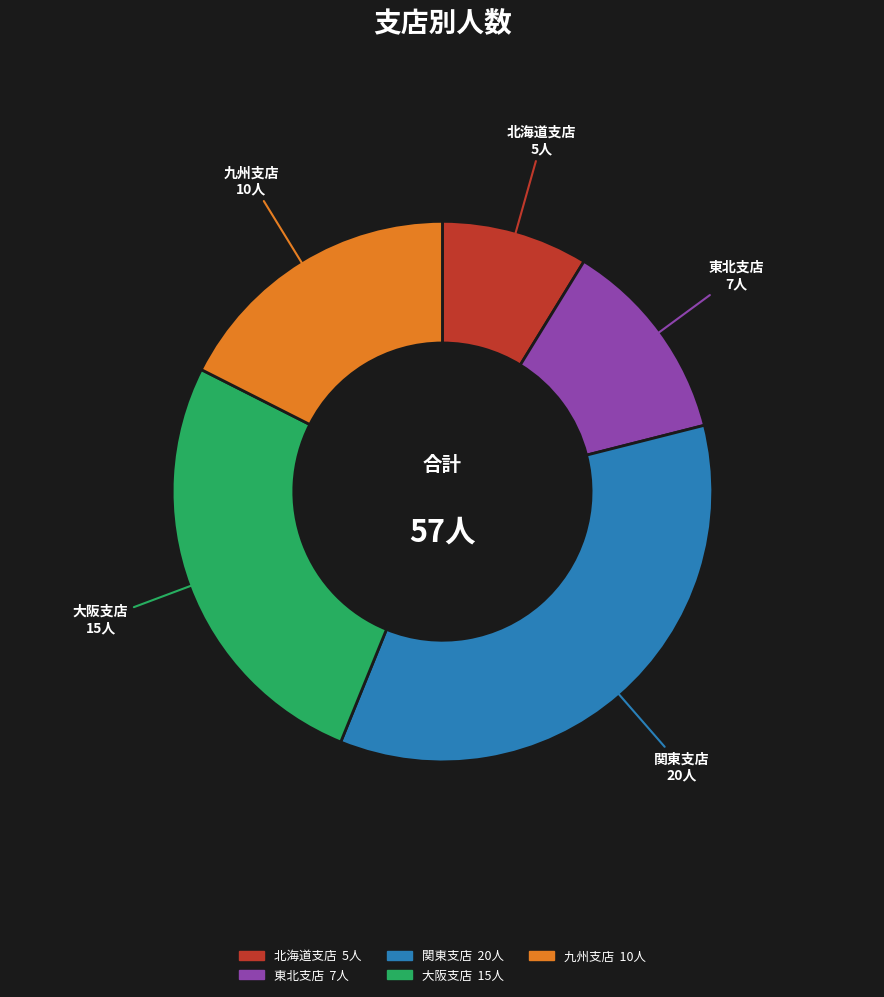

Does any single category account for the majority?

No